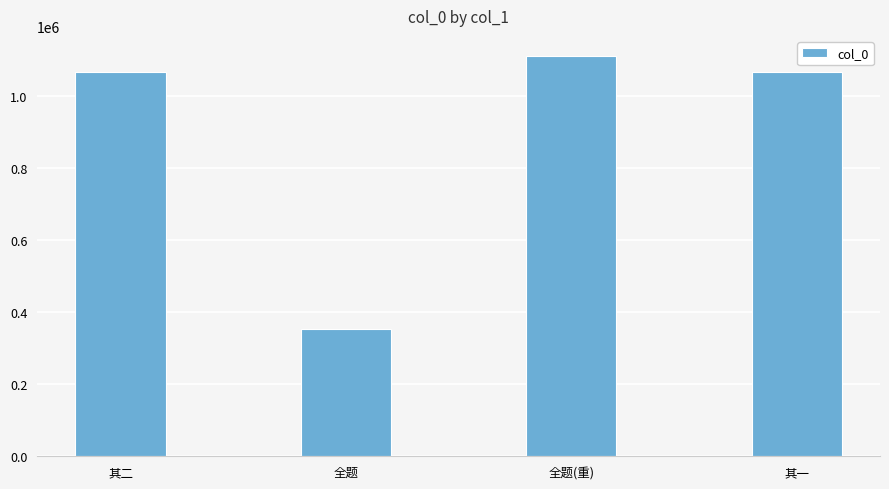

Approximately how many times larger is the value at 全题 compared to 其二?

0.3